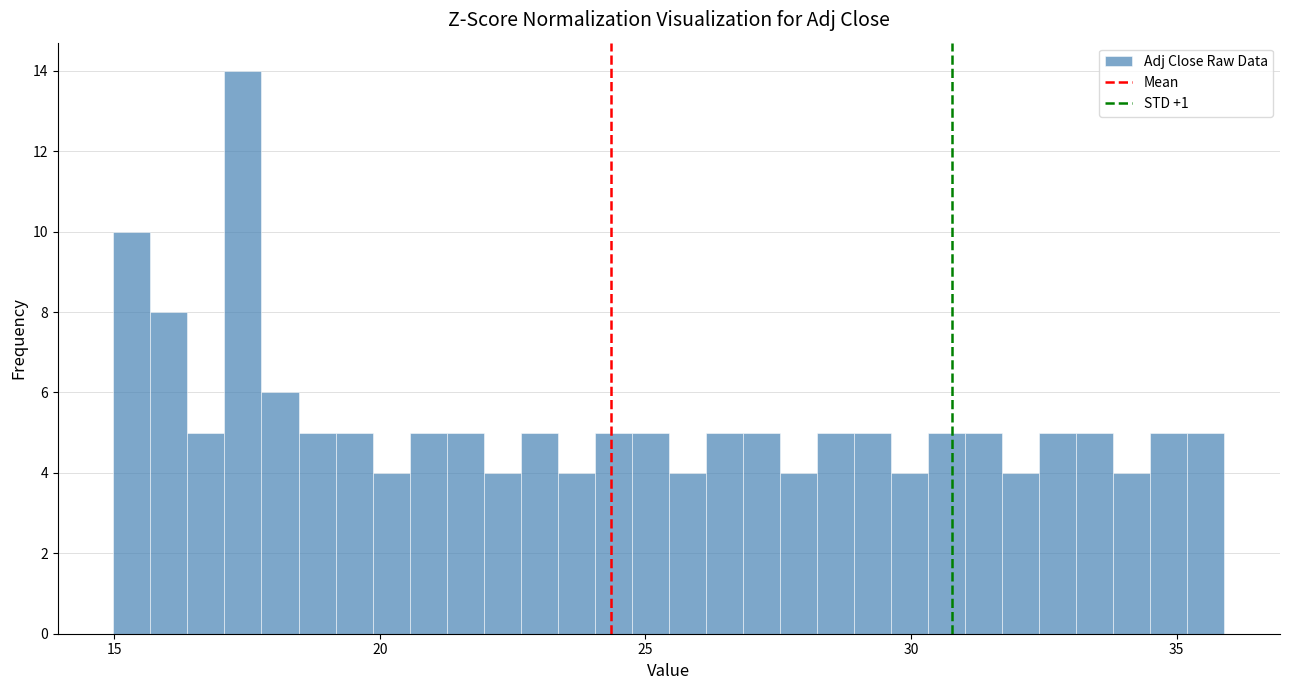

Around what value on the x-axis is the tallest bar? Give the approximate position of its centre, as read against the axis.

17.5